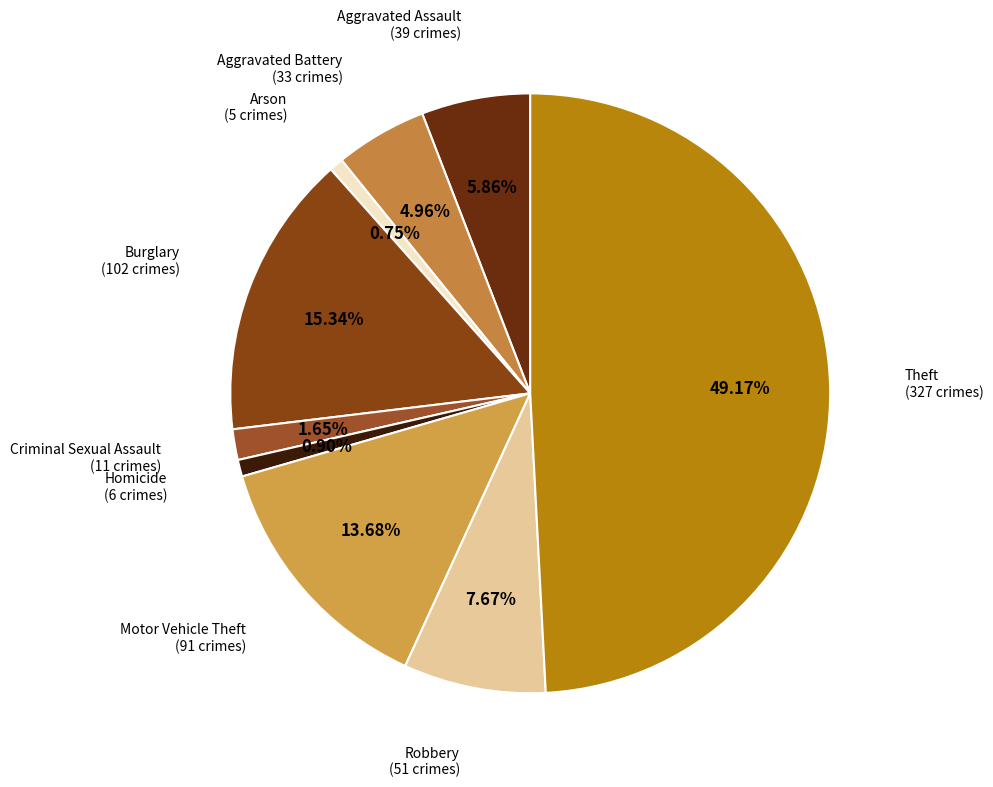

What is the ratio of the value at Criminal Sexual Assault to the value at Burglary?

0.1